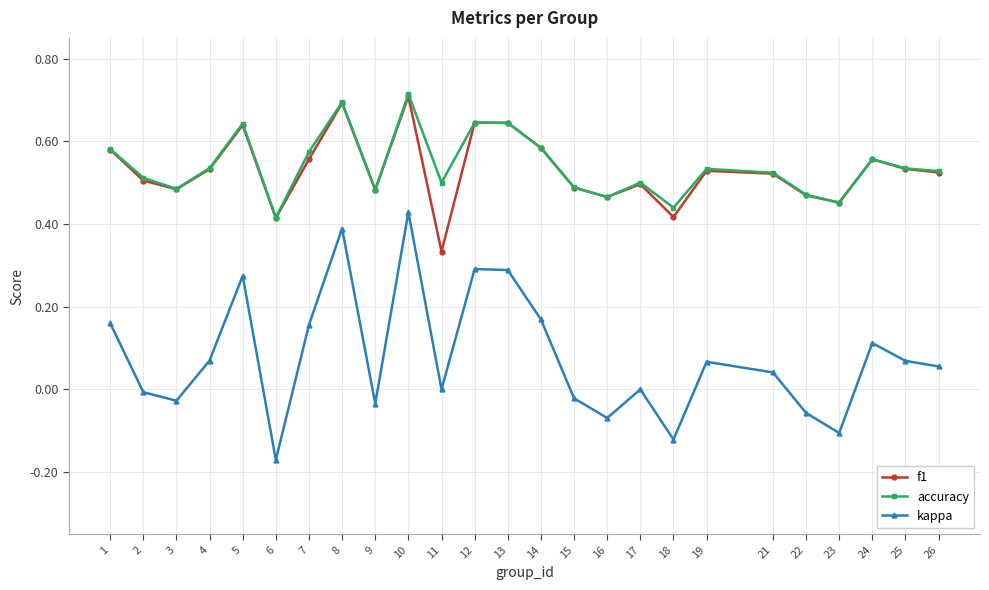

Which category has the highest value in the kappa series?

10